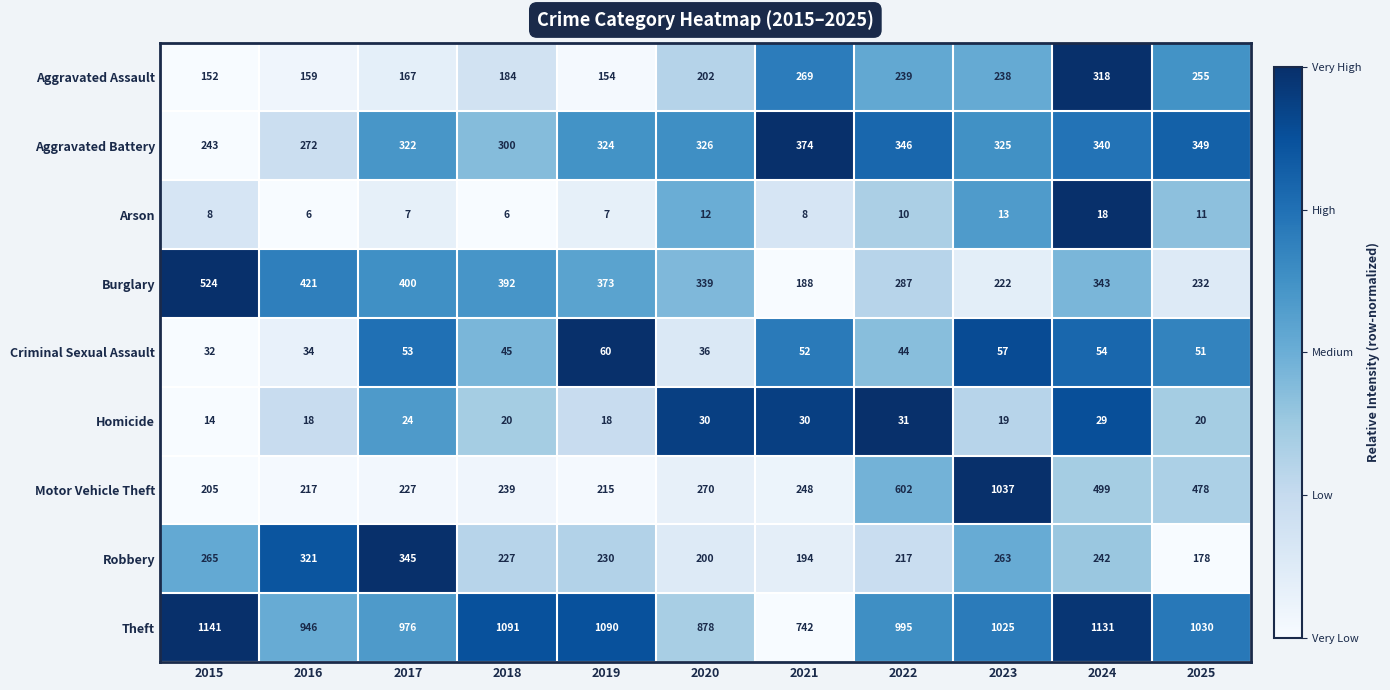

Is it true that Homicide equals 29 at 2024?

True